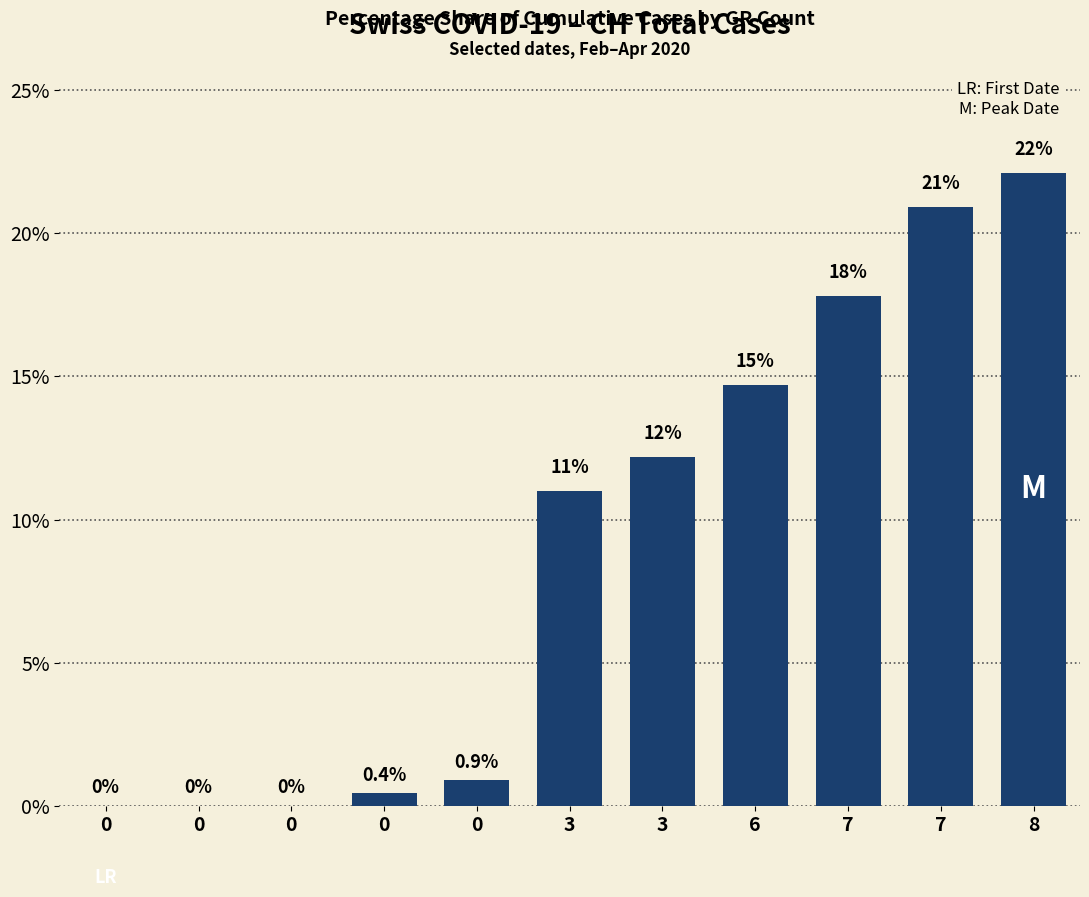

How many data points are above 10?

6